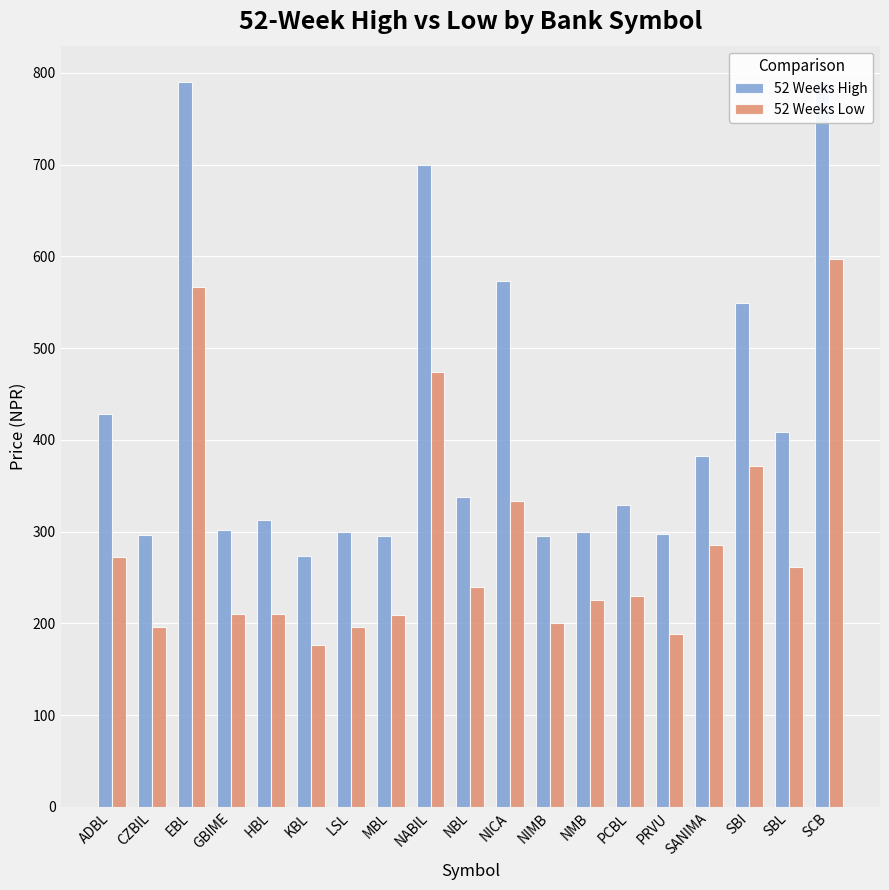

Reading left to right, extract all data points from this chart.

52 Weeks High: 428.4	296.0	790.0	302.0	312.1	272.9	300.0	295.0	700.0	337.5	573.0	295.0	300.0	329.0	297.0	382.0	549.0	408.0	790.0
52 Weeks Low: 272.3	196.0	567.0	210.7	210.0	176.6	196.0	208.6	474.1	239.2	333.0	200.0	225.0	229.5	188.3	285.0	372.0	261.0	597.1